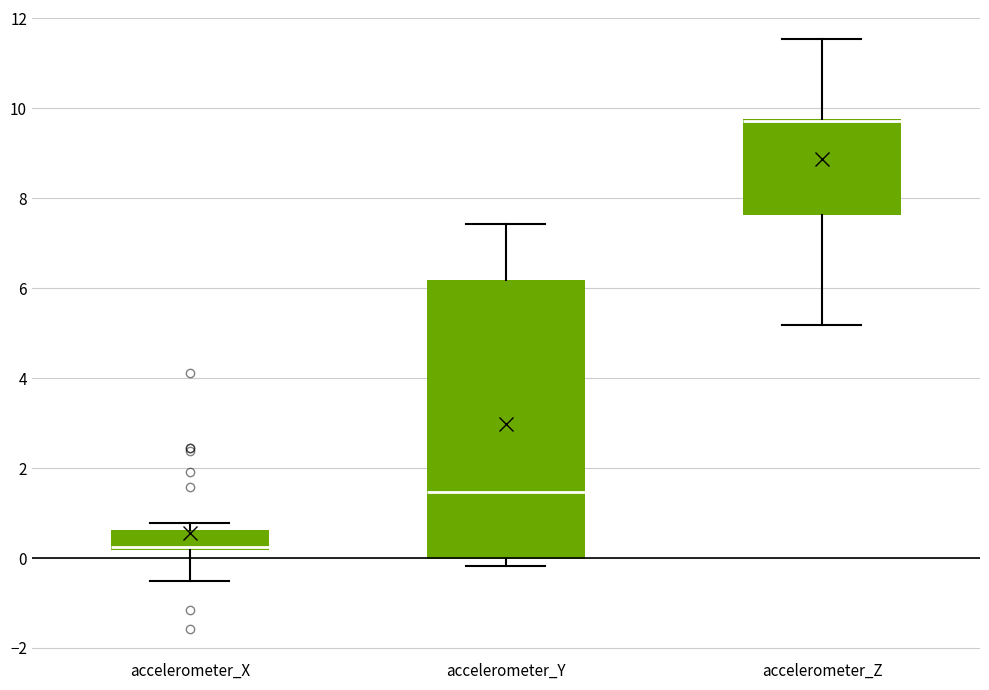

Where is the upper edge of the box for accelerometer_Z on the y-axis? The values are not printed on the chart, so give them approximately, as read against the axis.

9.8